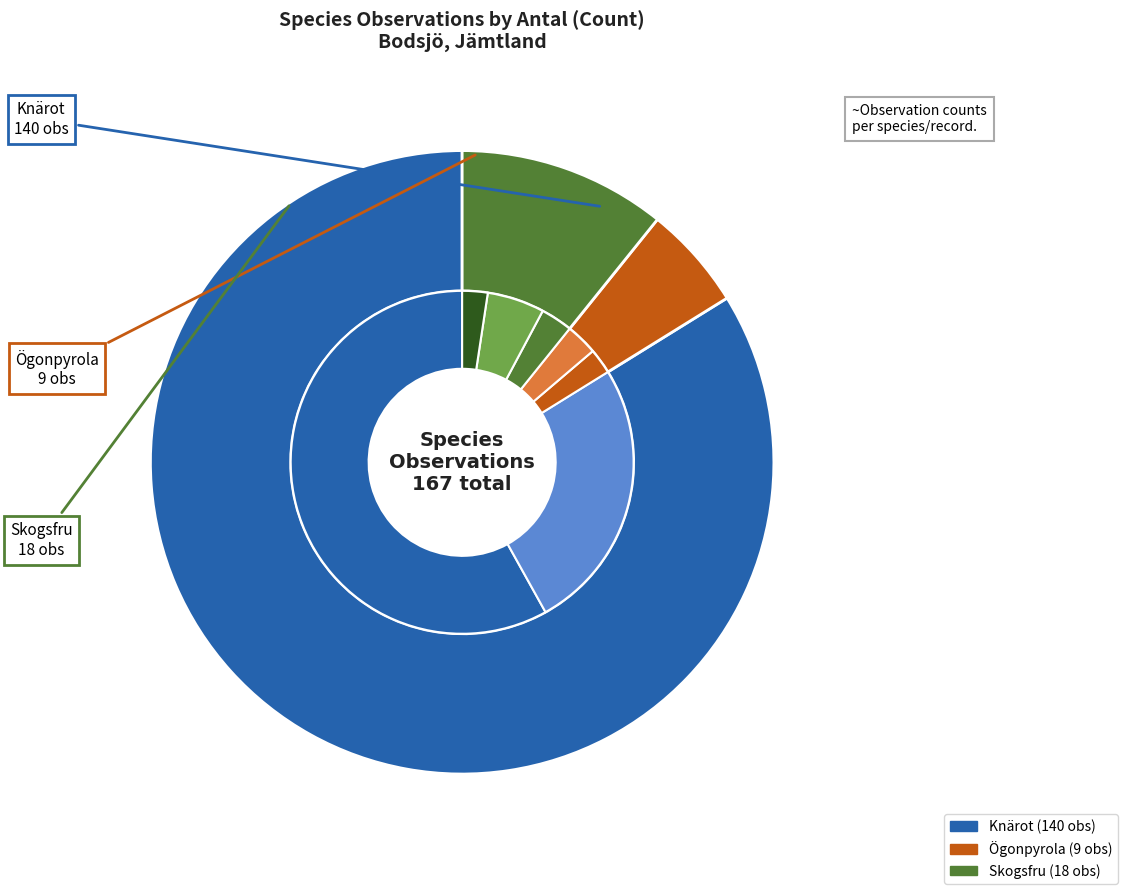

How many segments does this pie chart have?

7